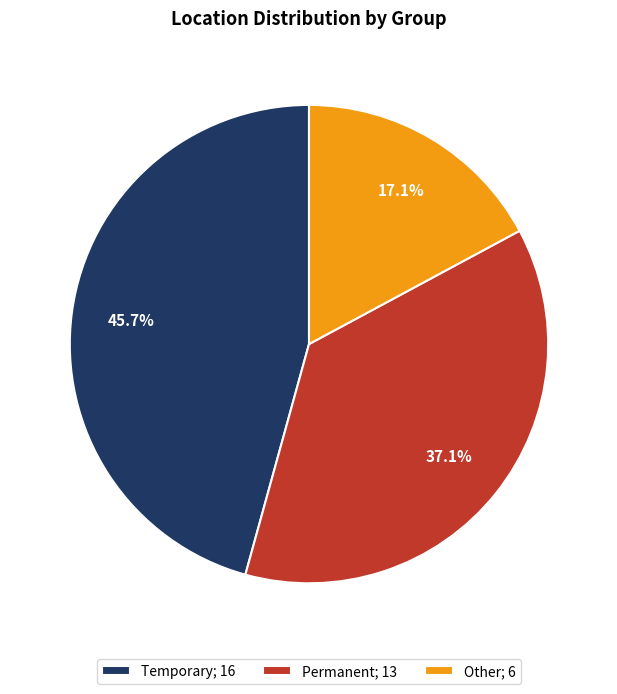

What percentage is the Other slice, to the nearest percent?

17%